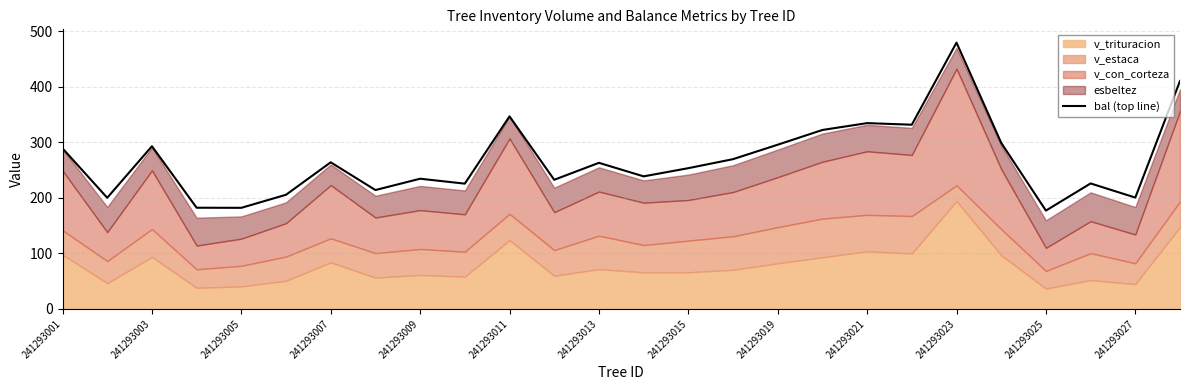

True or false: the data has more than 0 interior local peaks.

True